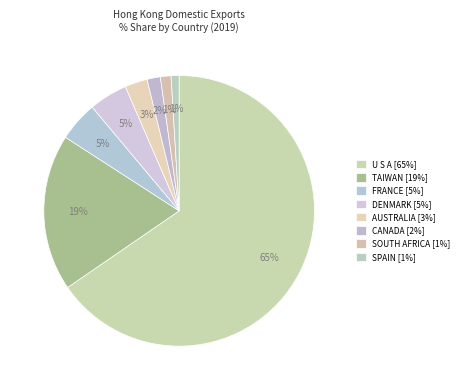

Rank the categories by value from lowest to highest.

SPAIN, SOUTH AFRICA, CANADA, AUSTRALIA, DENMARK, FRANCE, TAIWAN, U S A